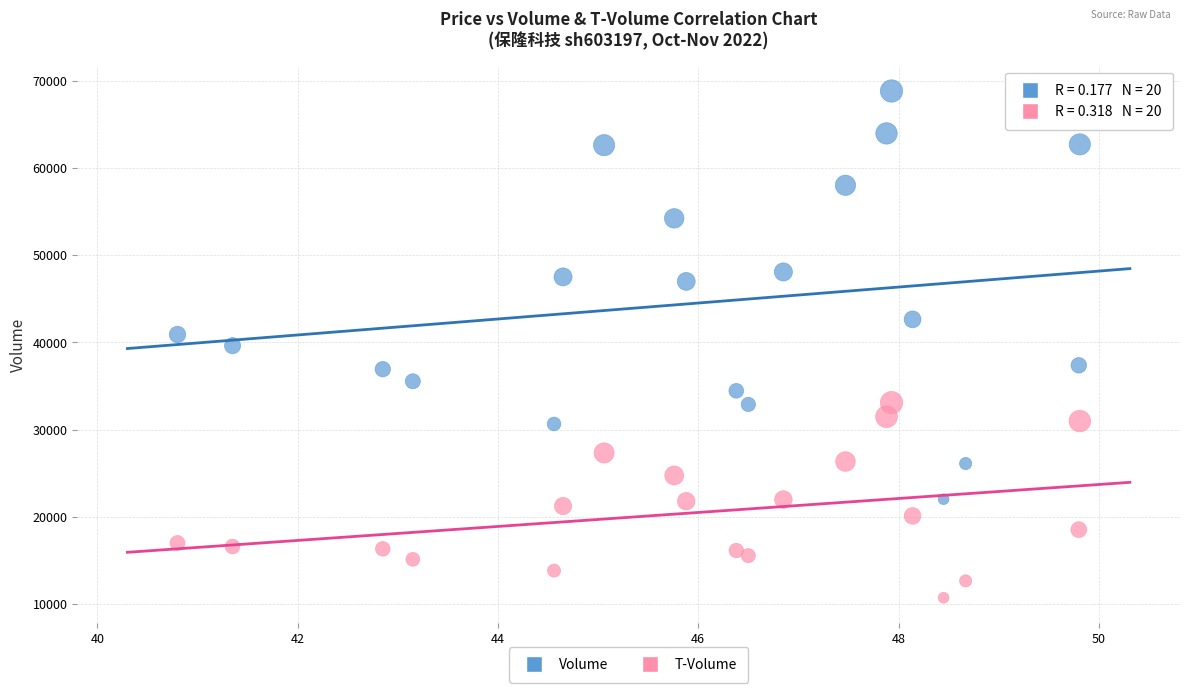

Across all data points, what is the range of Y values (max minus min)?

58110